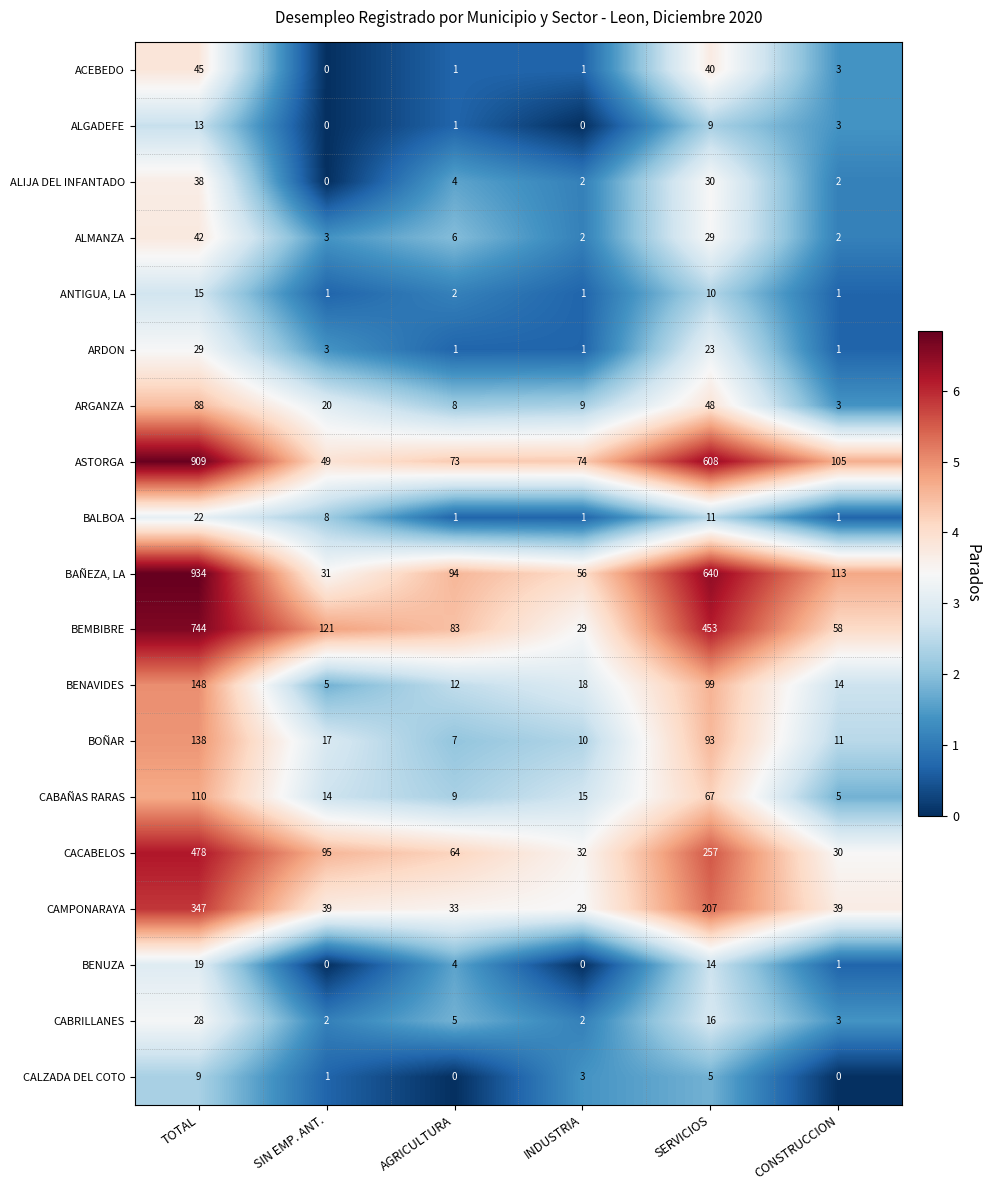

What is the difference between the maximum and minimum values in the ACEBEDO series?

45